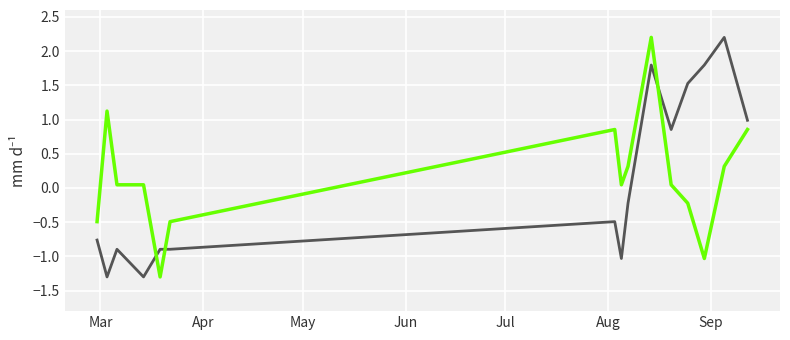

What is the greatest value displayed?

2.2